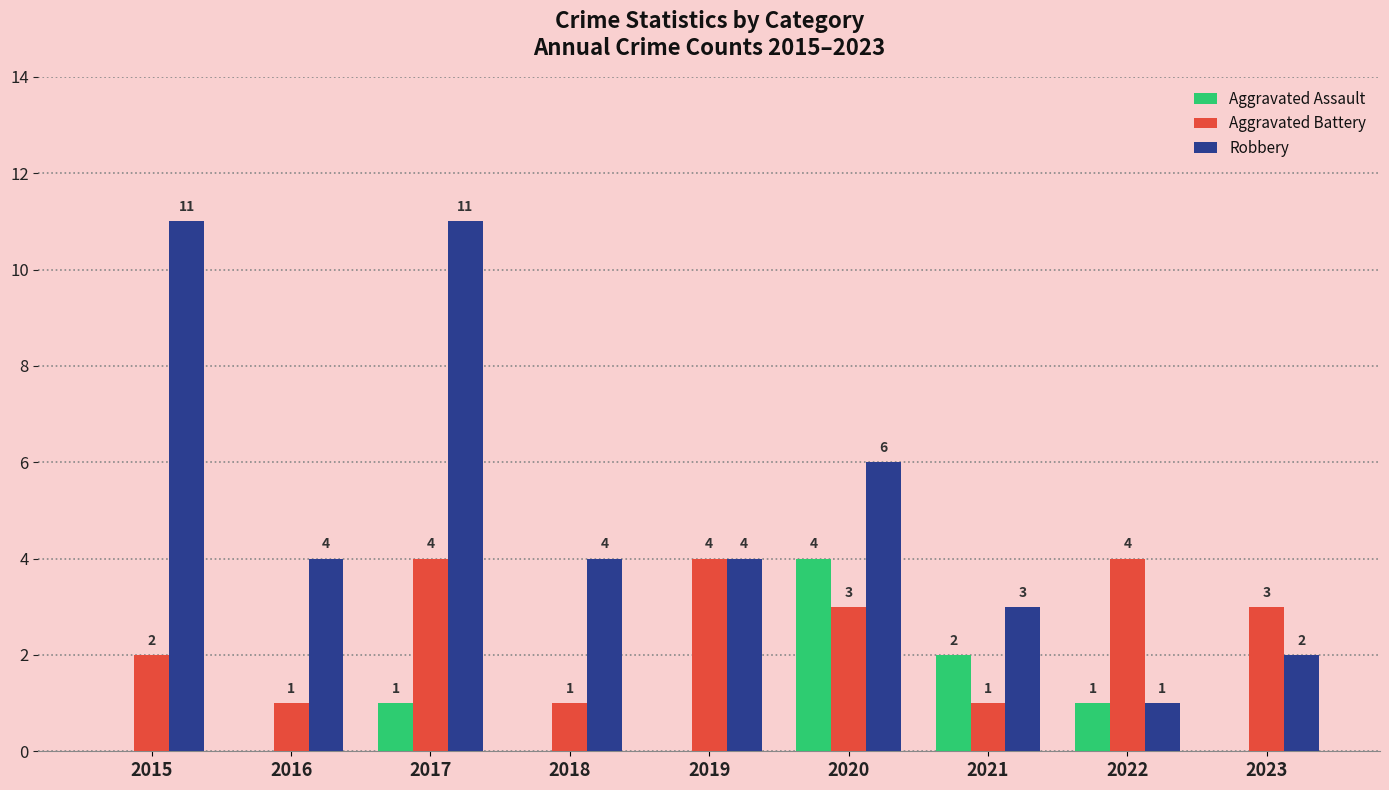

Count the number of data series in this chart.

3